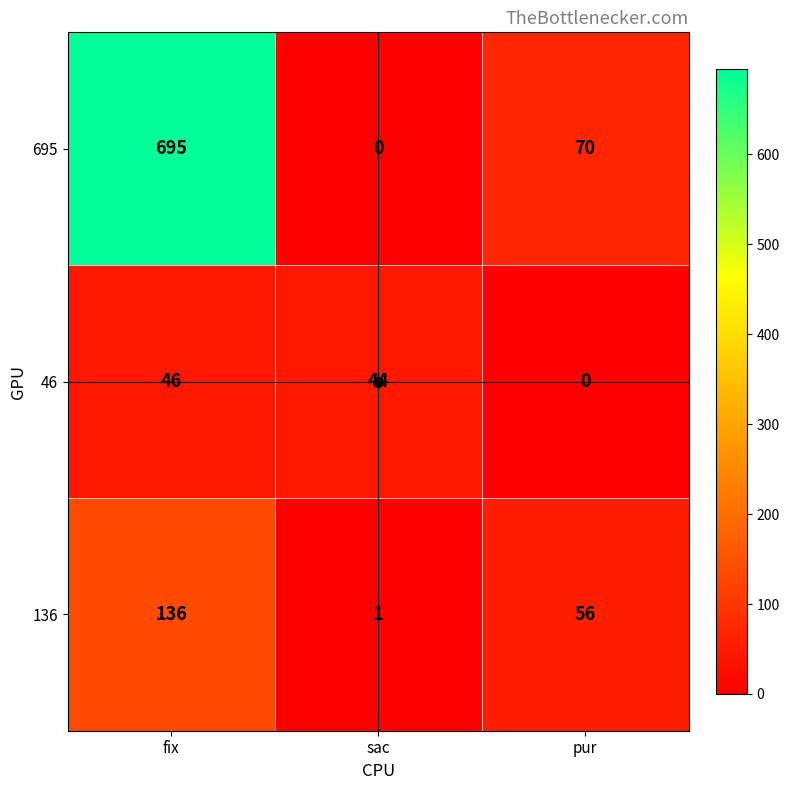

What is the maximum value for 695?

695